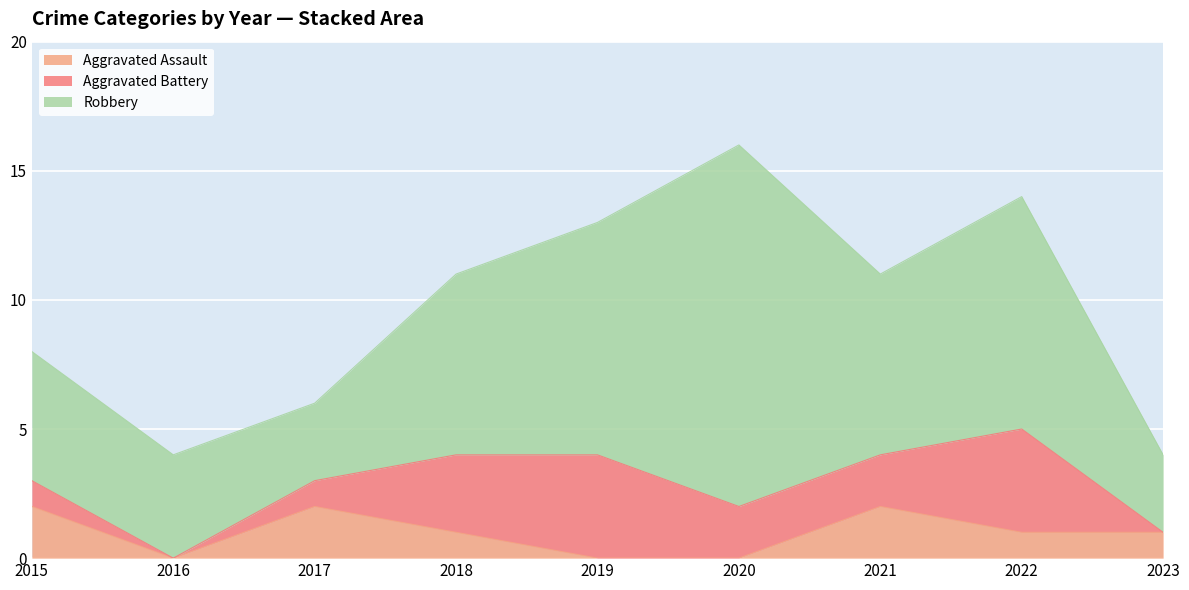

Rank the series at 2017 from lowest to highest value.

Aggravated Battery, Aggravated Assault, Robbery